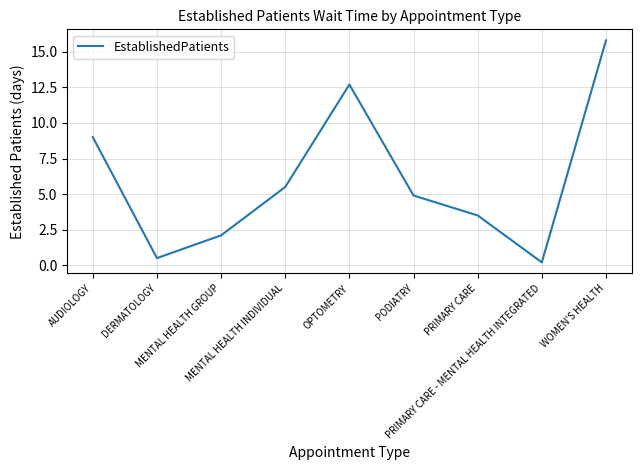

Which category has the lowest value across all series?

PRIMARY CARE - MENTAL HEALTH INTEGRATED